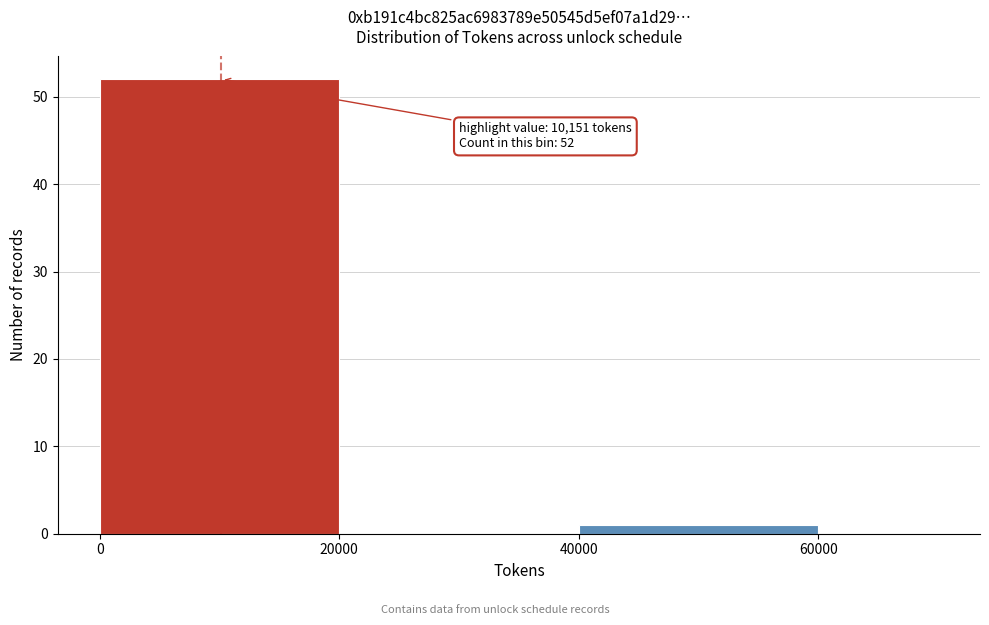

Which range on the x-axis has the tallest bar?

0 to 20000